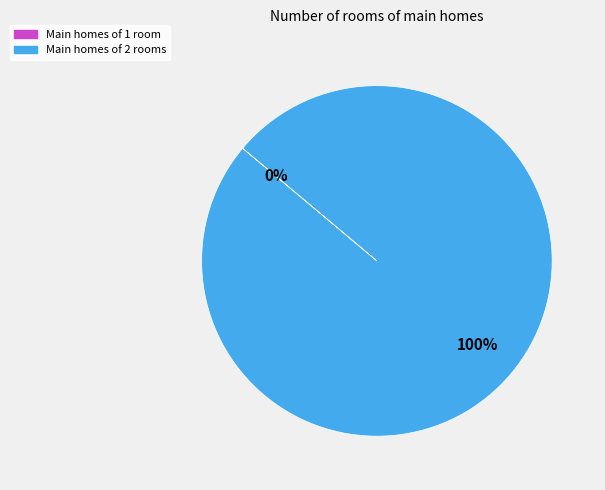

To the nearest percent, what is the combined percentage of 1539447240 and 1544566075?

100%